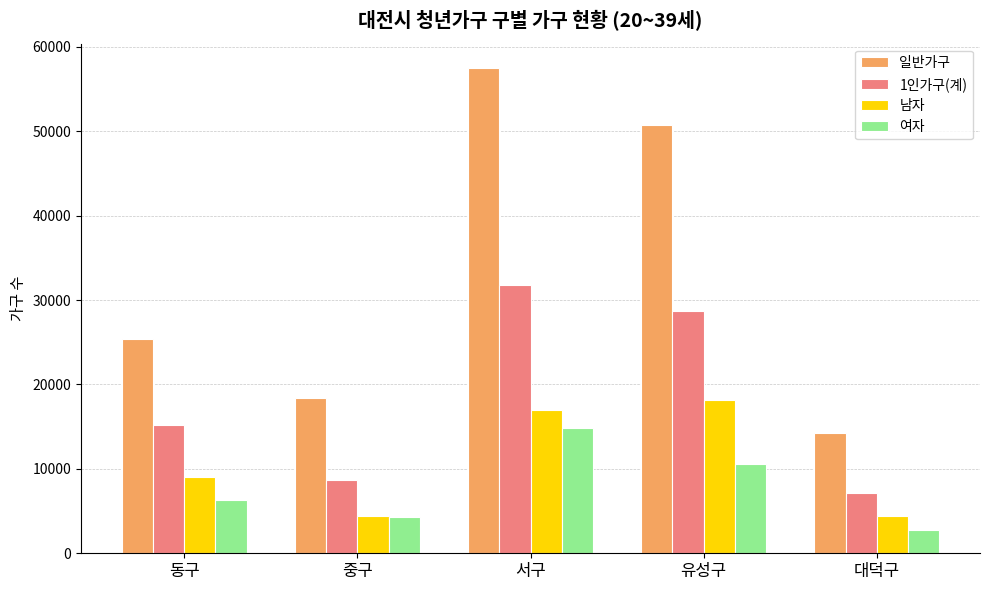

How many distinct data groups are displayed?

4